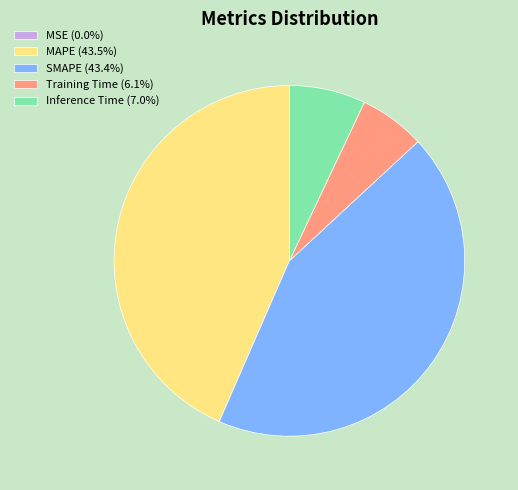

Is there any slice that represents more than half of the pie?

No